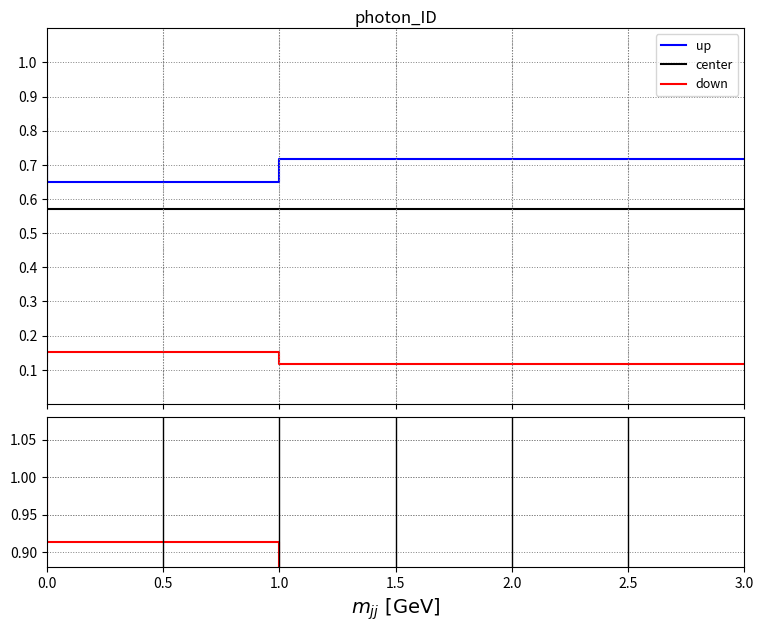

What is the approximate value of up at 2.0?

0.7